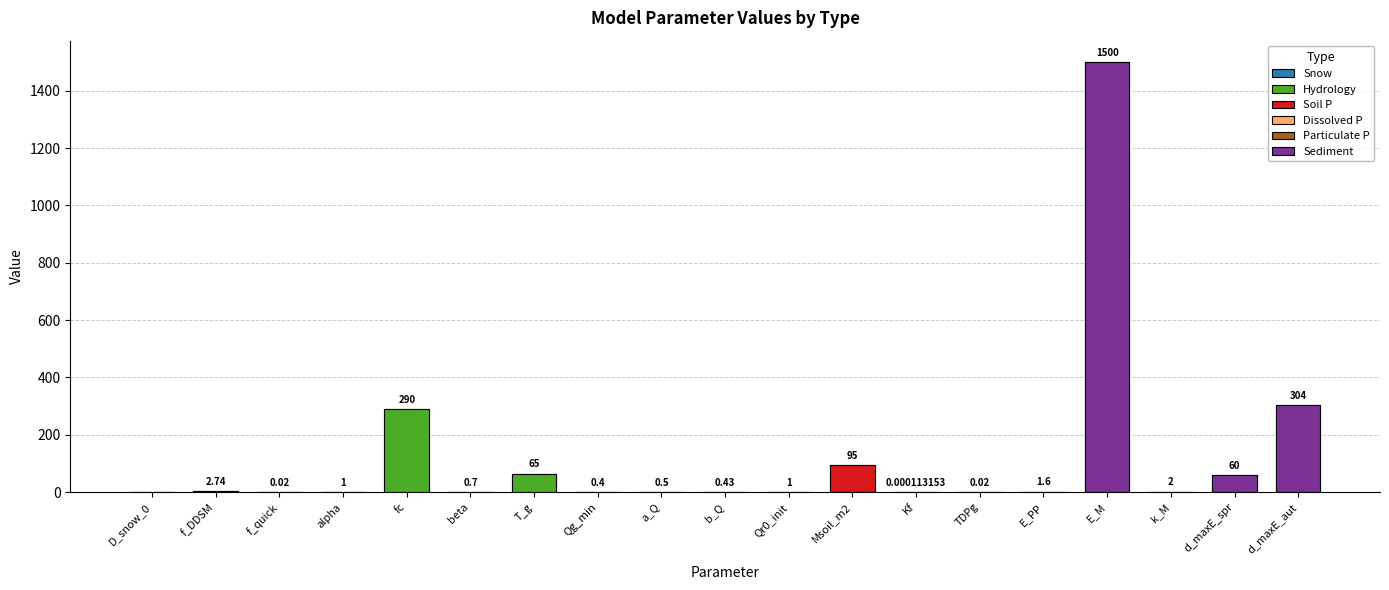

Is it true that the value at fc is 290.0?

True